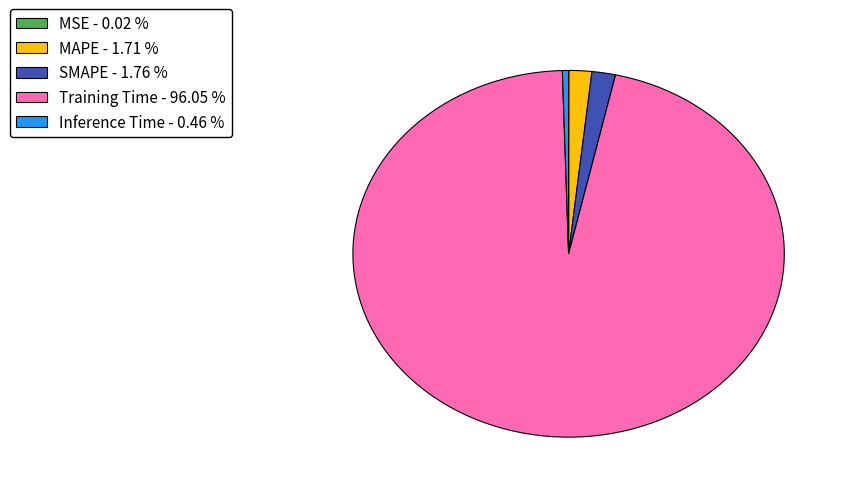

Between SMAPE - 1.76 % and Training Time - 96.05 %, which is larger?

Training Time - 96.05 %